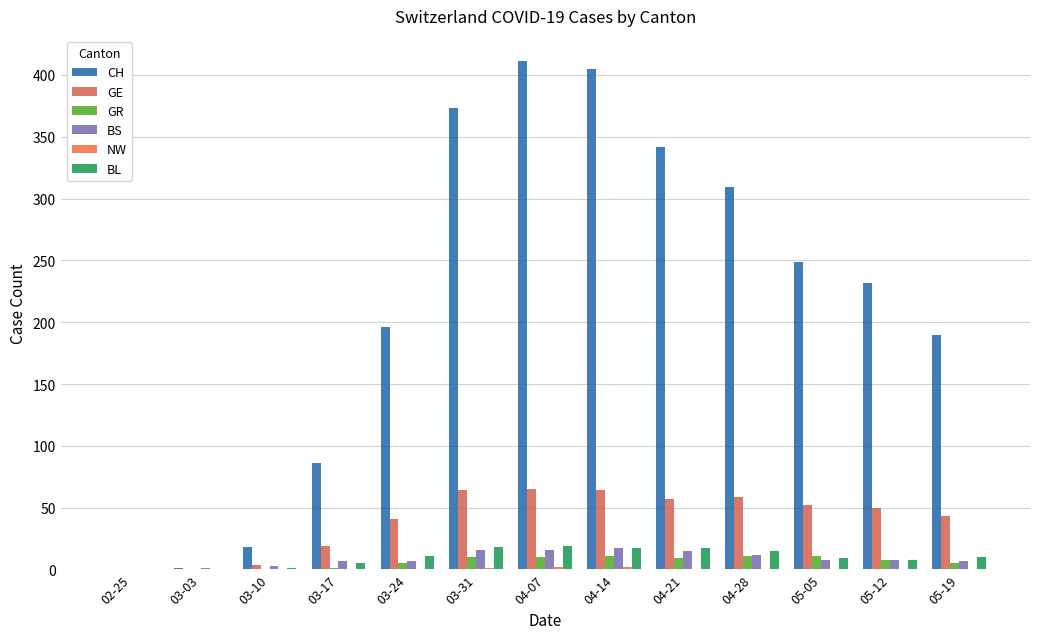

Rank the series by their maximum value, from lowest to highest.

NW, GR, BS, BL, GE, CH